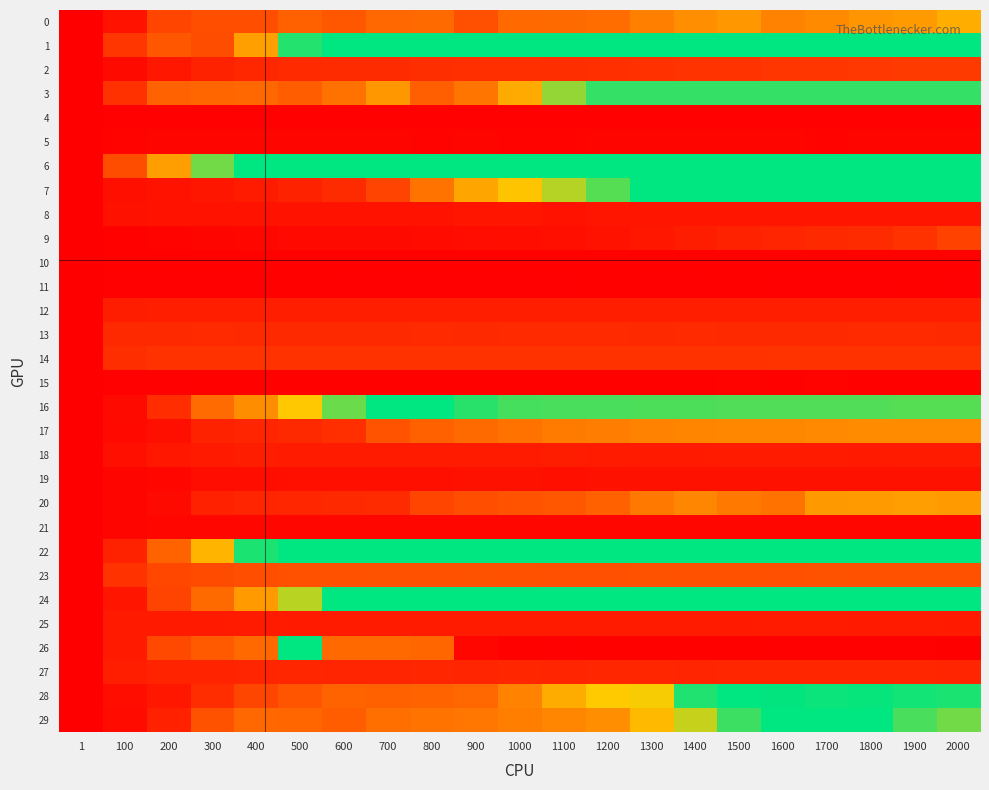

What is the smallest value displayed?

-11.8